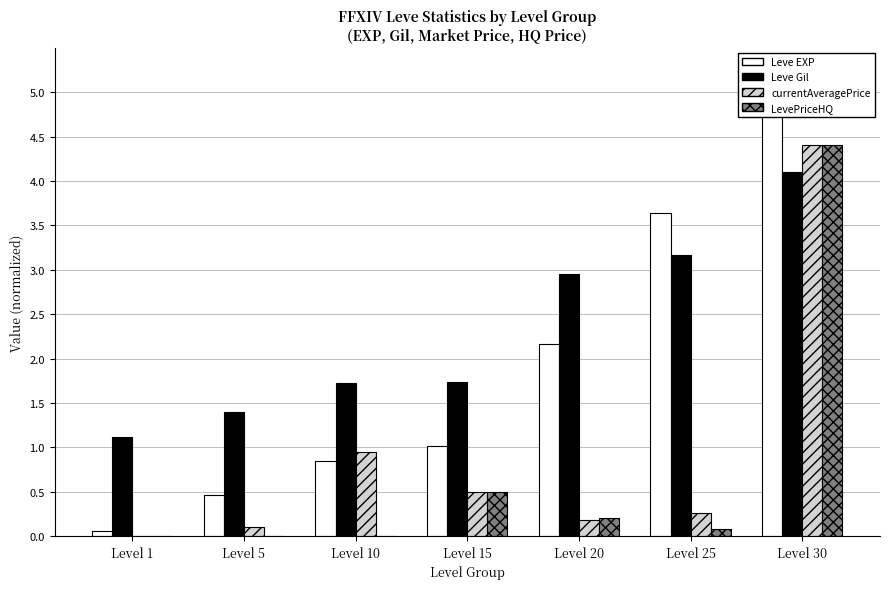

How many groups of bars are there?

7